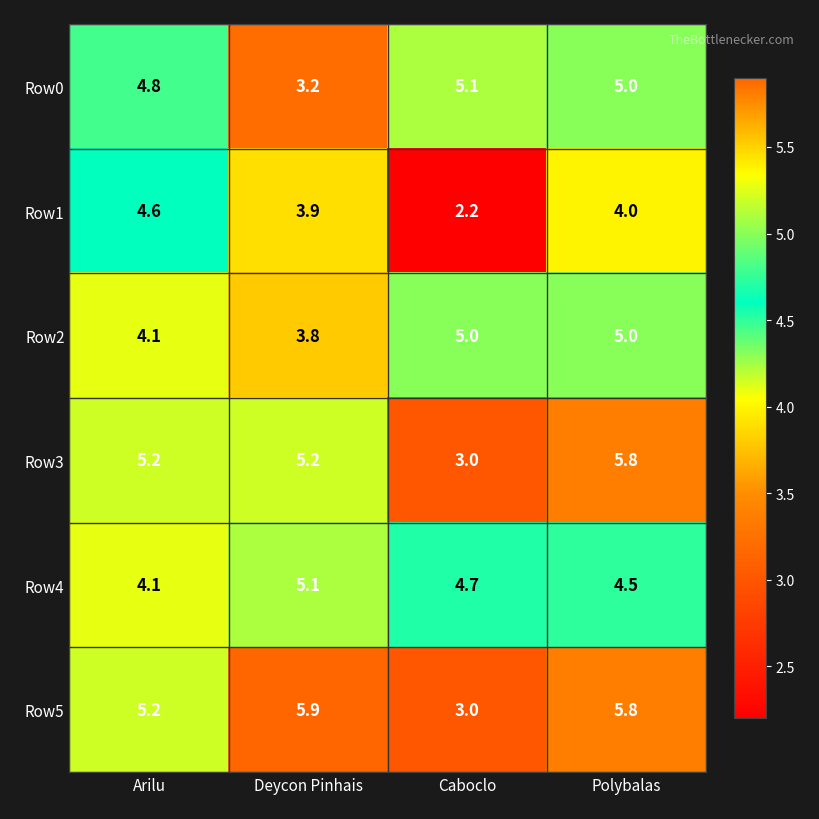

At Deycon Pinhais, list the series in order from largest to smallest.

Row5, Row3, Row4, Row1, Row2, Row0